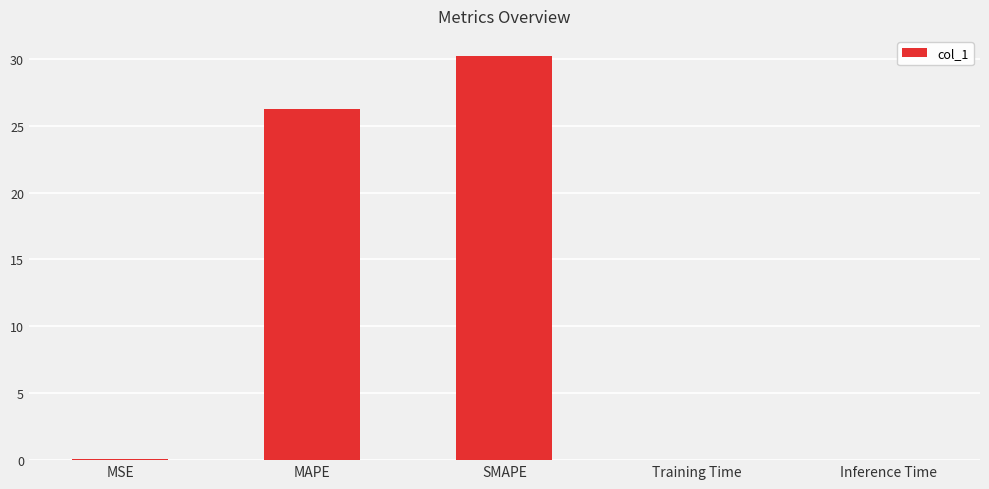

What is the approximate value at SMAPE?

30.2